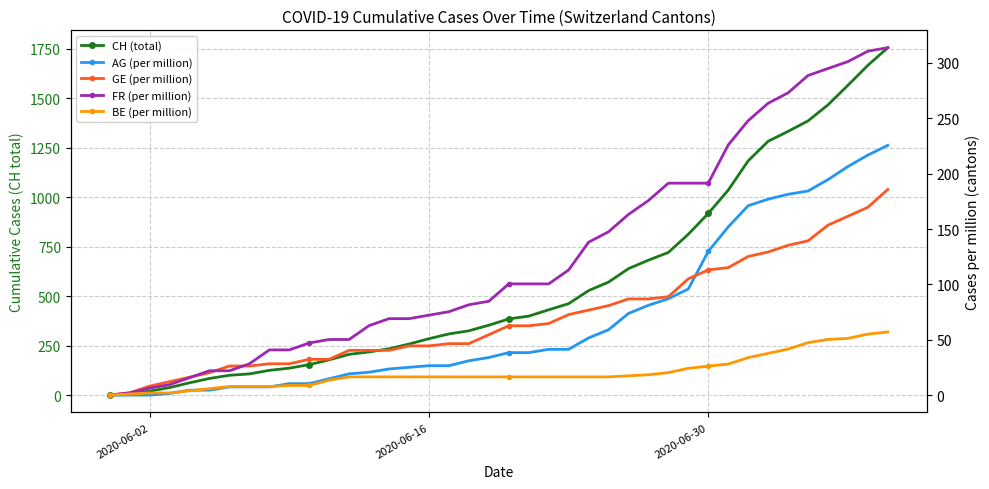

Which series ends up on top after the final intersection of BE (per million) and AG (per million)?

AG (per million)